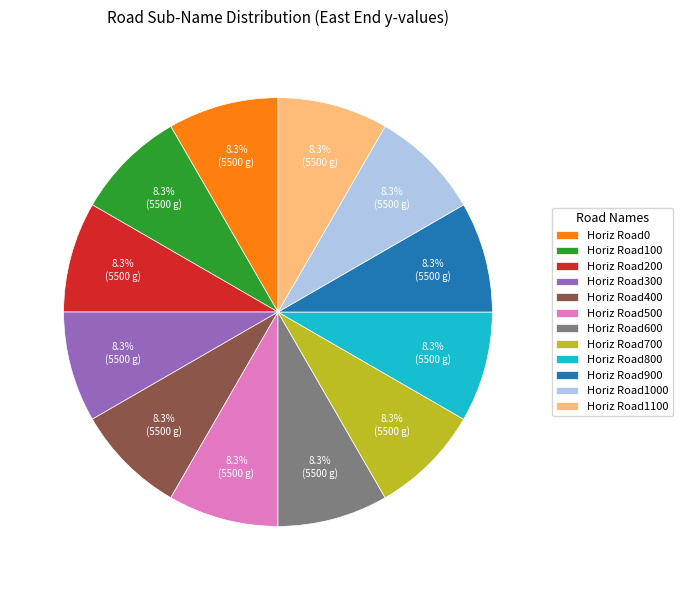

Combined, do Horiz Road400 and Horiz Road300 account for over 50%?

No